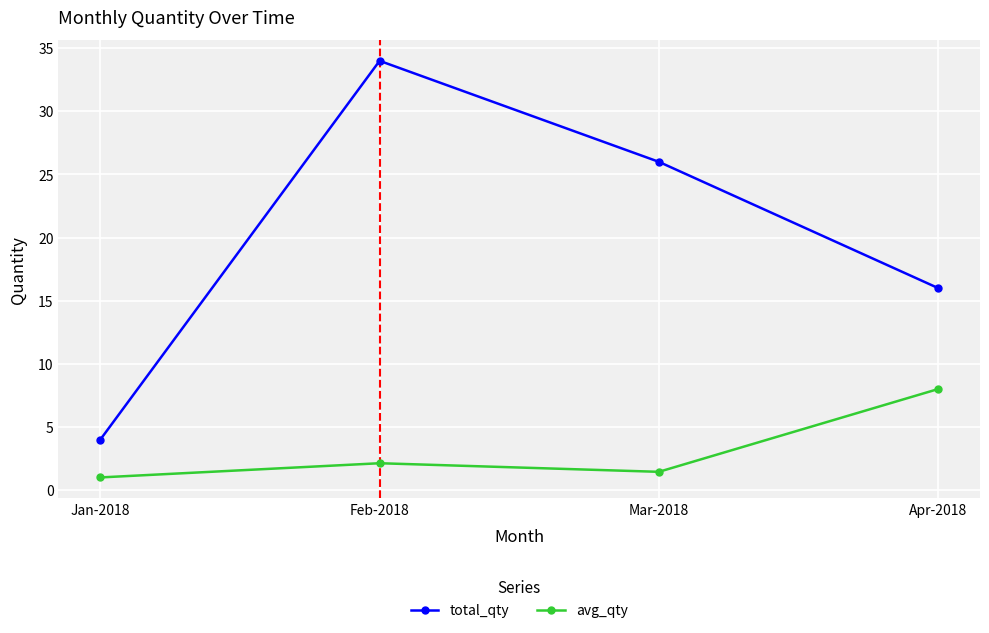

Where is the first local minimum for avg_qty?

Mar-2018